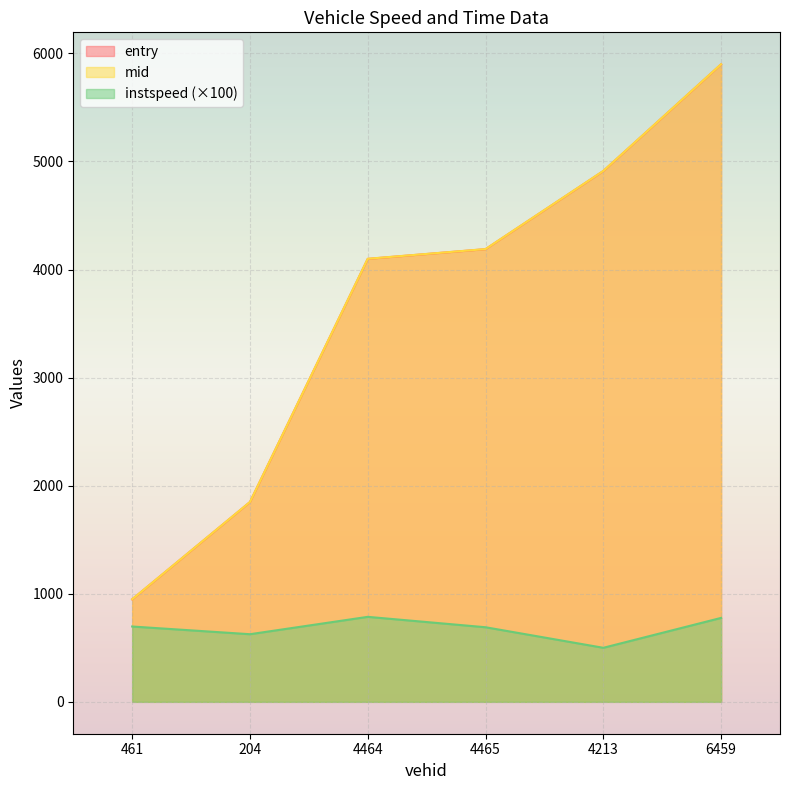

True or false: entry has more than 0 points higher than both neighbors.

False